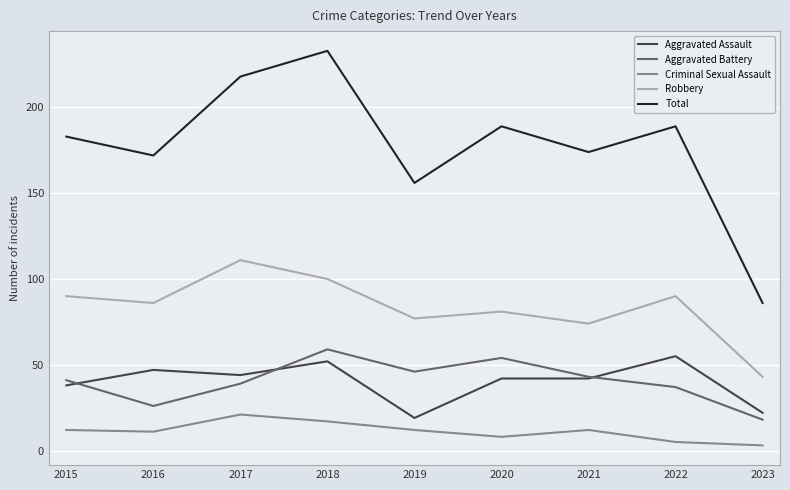

At 2022, list the series in order from largest to smallest.

Total, Robbery, Aggravated Assault, Aggravated Battery, Criminal Sexual Assault